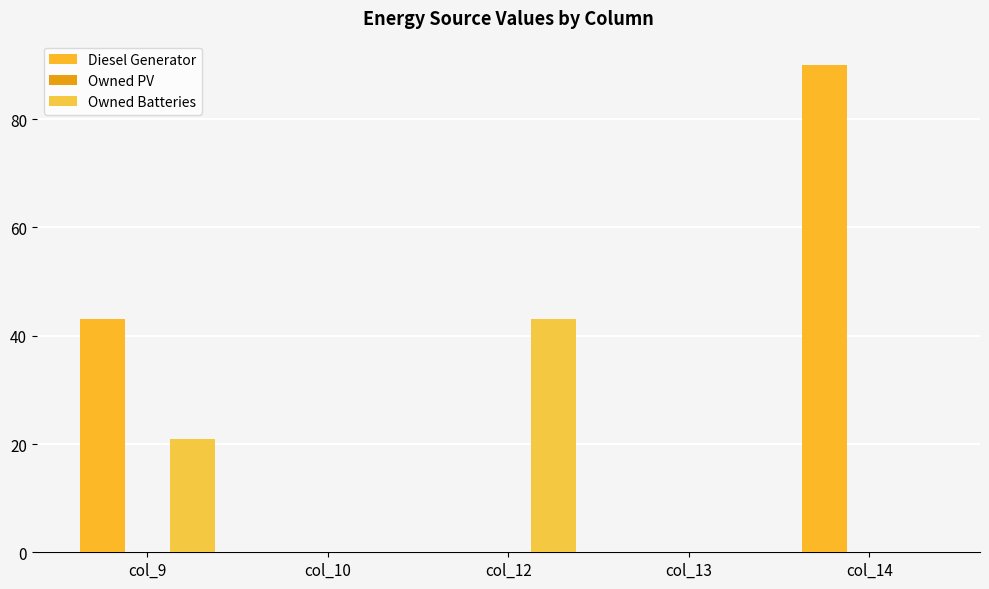

Reading right to left, what are all the values shown in this chart?

Diesel Generator: col_14=90.0	col_13=0.0	col_12=0.0	col_10=0.0	col_9=43.0
Owned PV: col_14=0.0	col_13=0.0	col_12=0.0	col_10=0.0	col_9=0.0
Owned Batteries: col_14=0.0	col_13=0.0	col_12=43.0	col_10=0.0	col_9=21.0